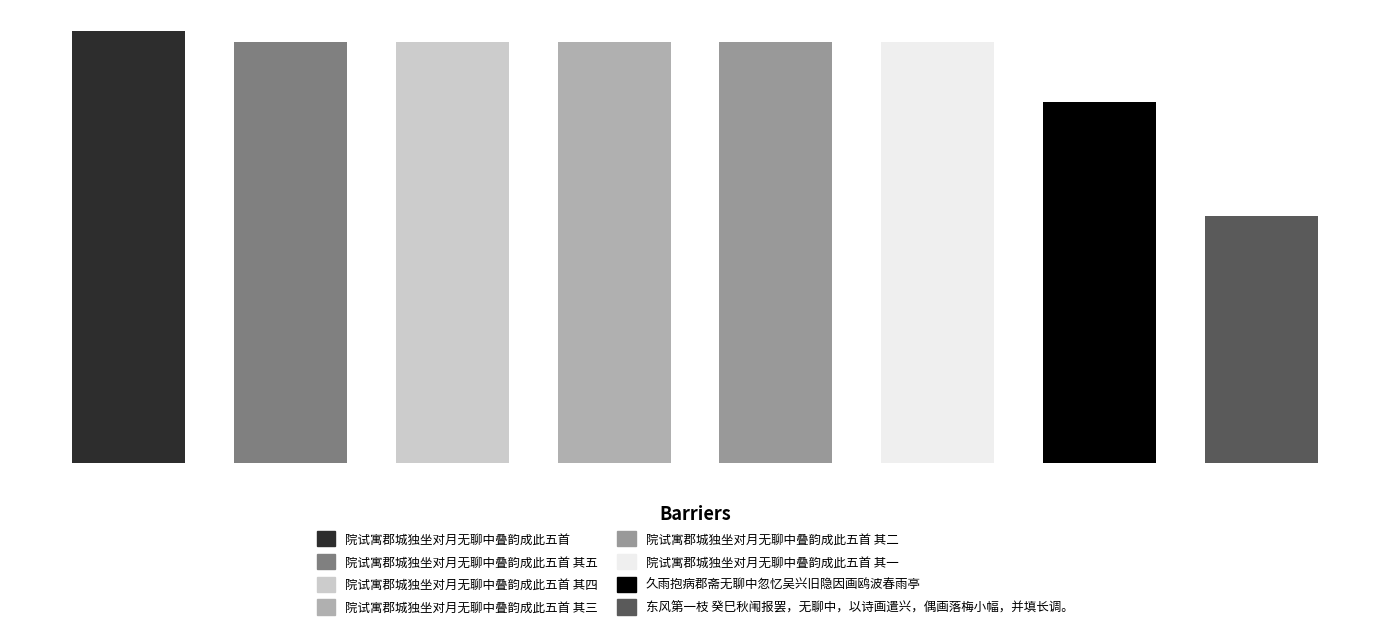

Where does the data first go above 792144?

院试寓郡城独坐对月无聊中叠韵成此五首